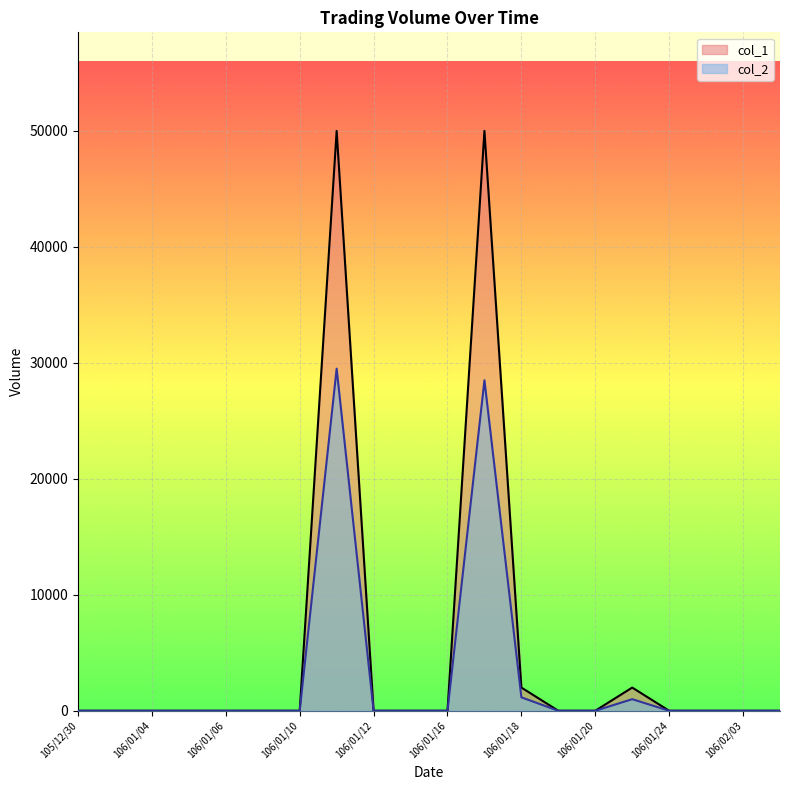

True or false: col_1 has a value of 31399 at 106/01/24.

False